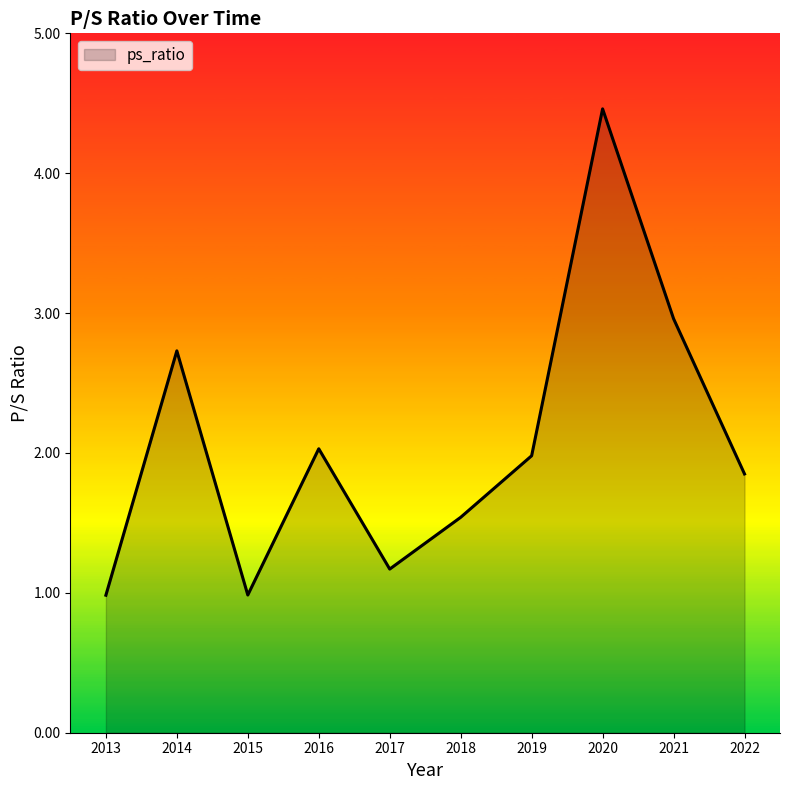

What is the change in value from 2016 to 2022?

-0.2